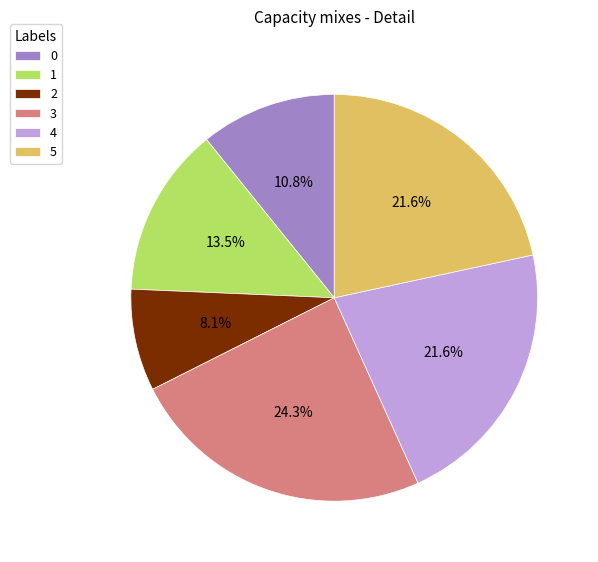

True or false: 3 accounts for 11% of the total.

False